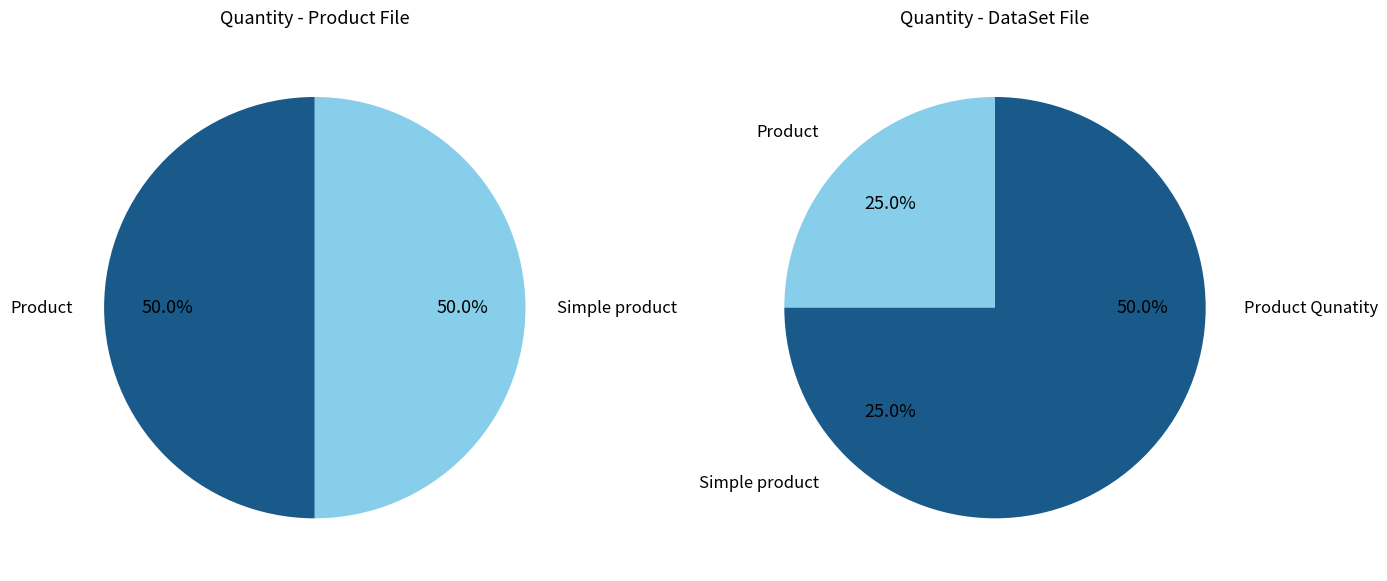

The Product Qunatity slice represents 64% of the pie. True or false?

False